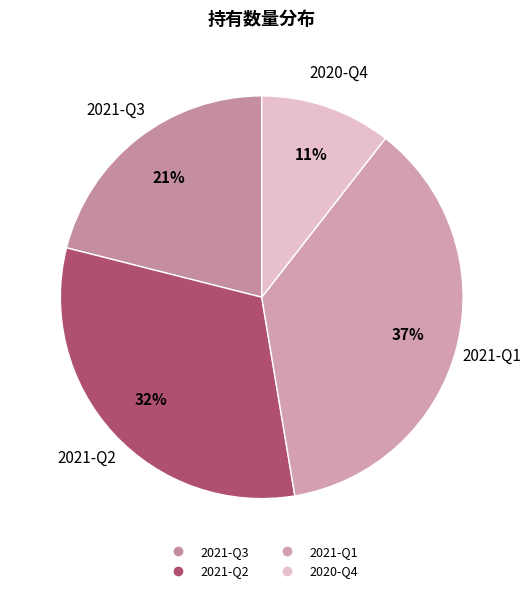

Is it true that 2021-Q1 is 37% of the pie?

True